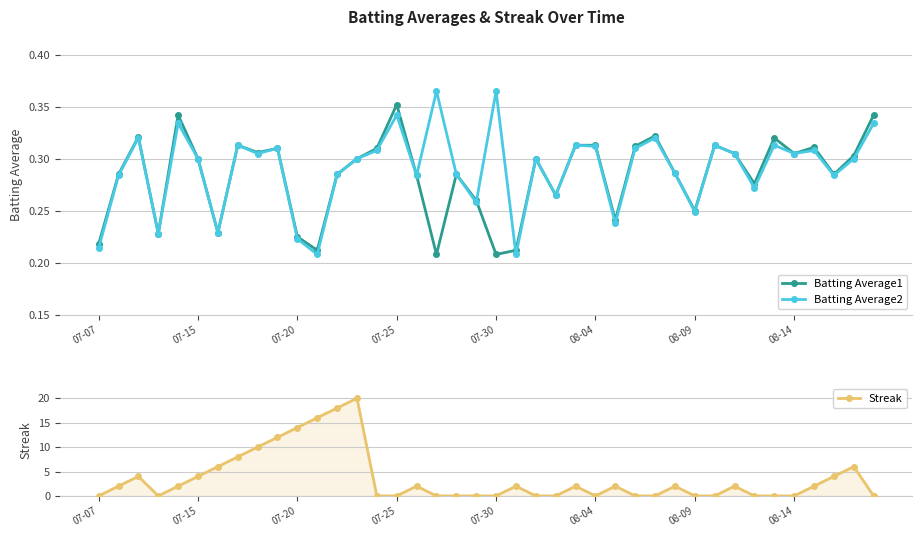

The Batting Average2 series shows 0.5 at 22. True or false?

False